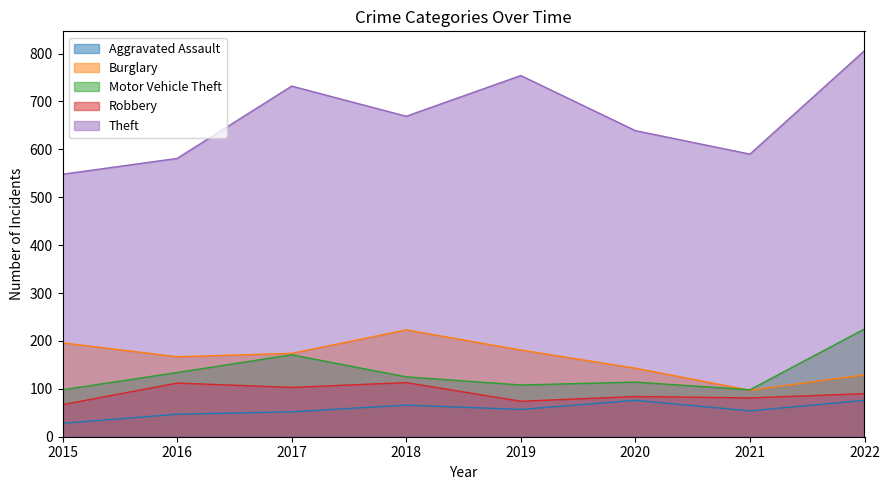

What is the total value across all series at 2019?

1174